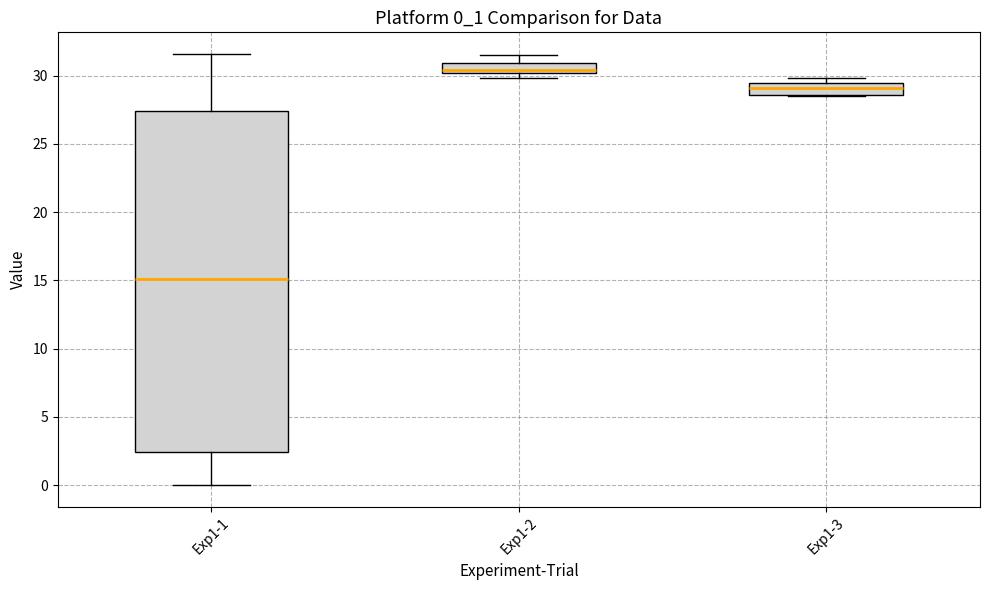

Where does the lower whisker of the box for Exp1-1 end on the y-axis? The values are not printed on the chart, so give them approximately, as read against the axis.

0.0